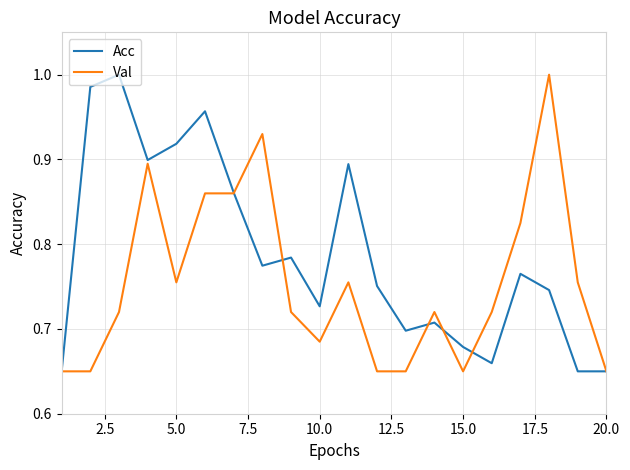

Rank the series by their average value, from highest to lowest.

Acc, Val